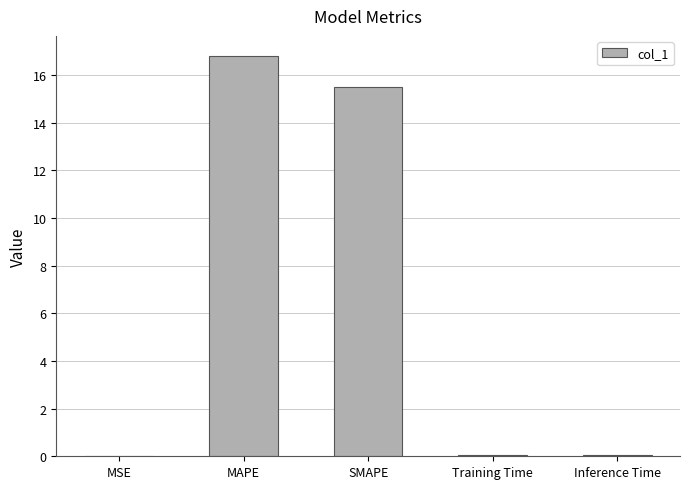

What is the sum of all values?

32.4